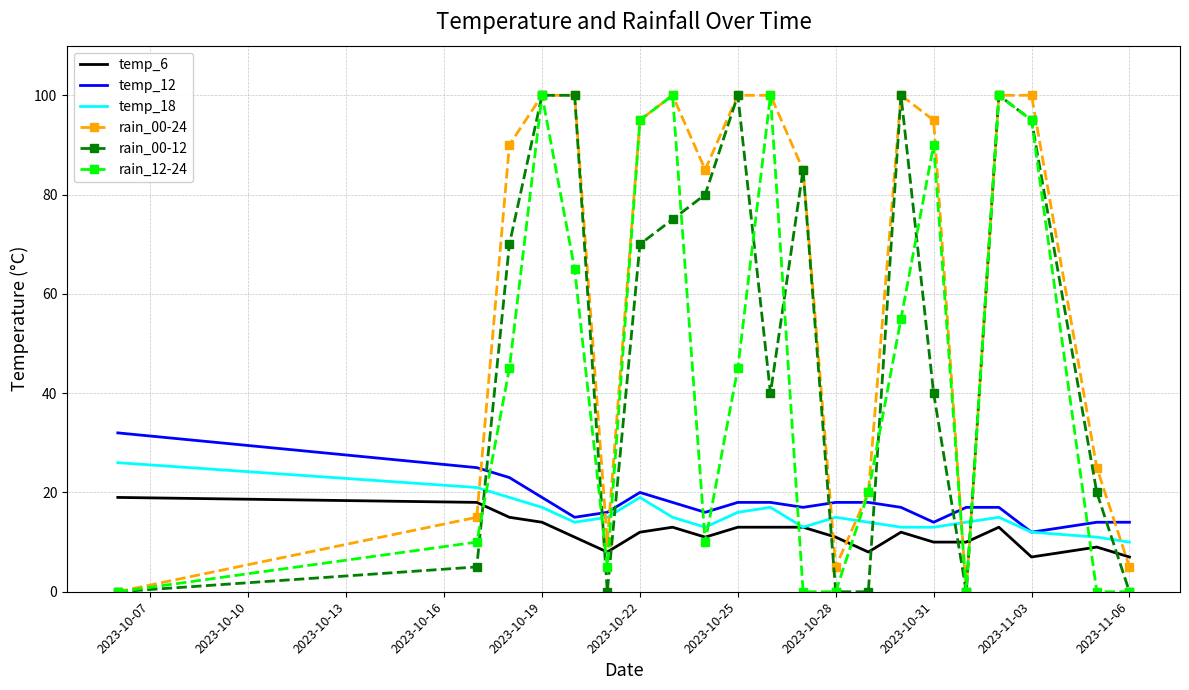

True or false: rain_12-24 and temp_12 intersect in this chart.

True